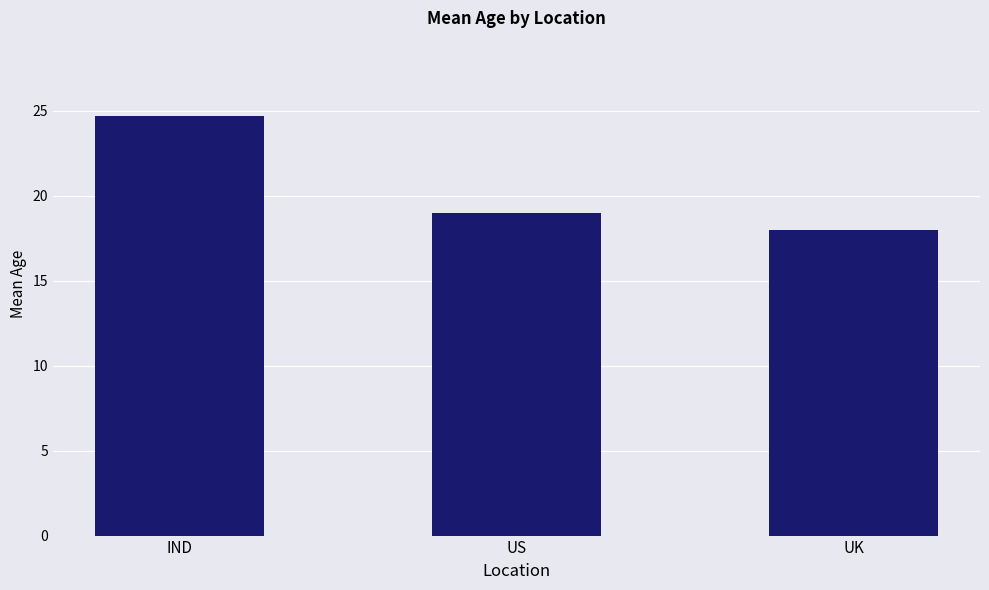

Which category has the lowest value across all series?

UK